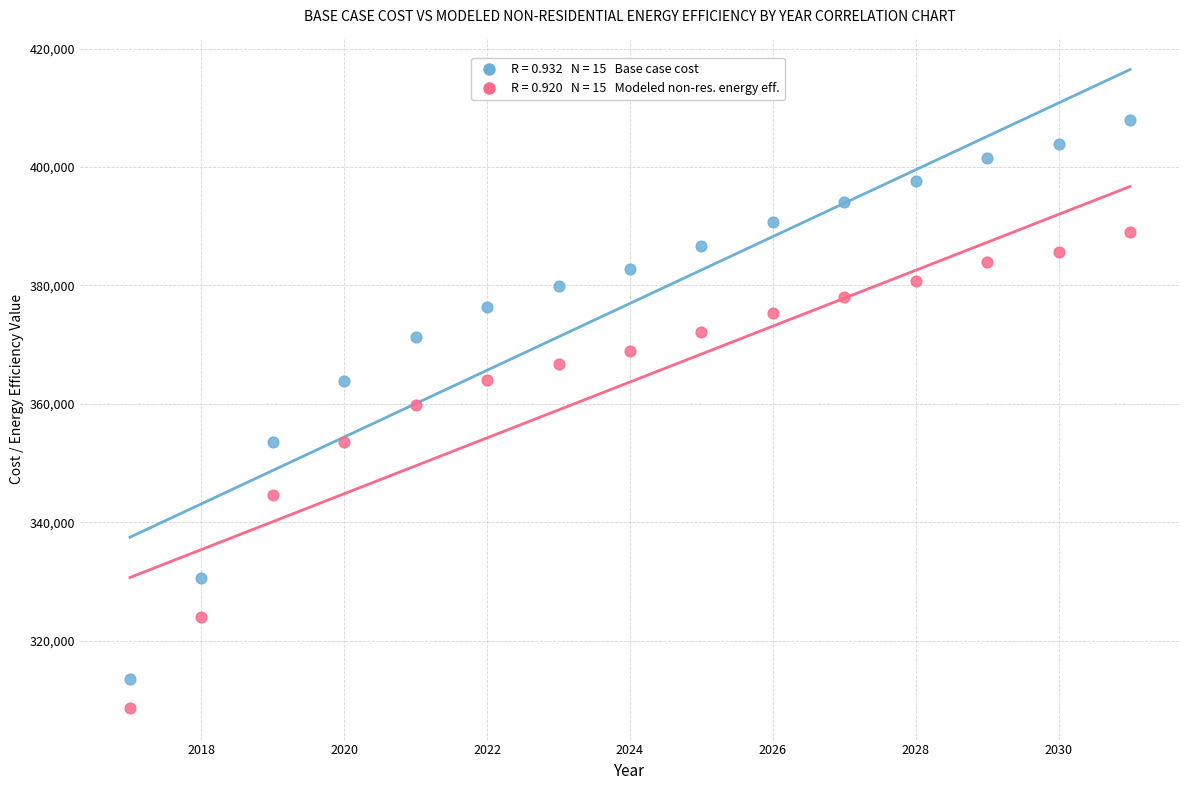

Across all data points, what is the range of Y values (max minus min)?

99164.1